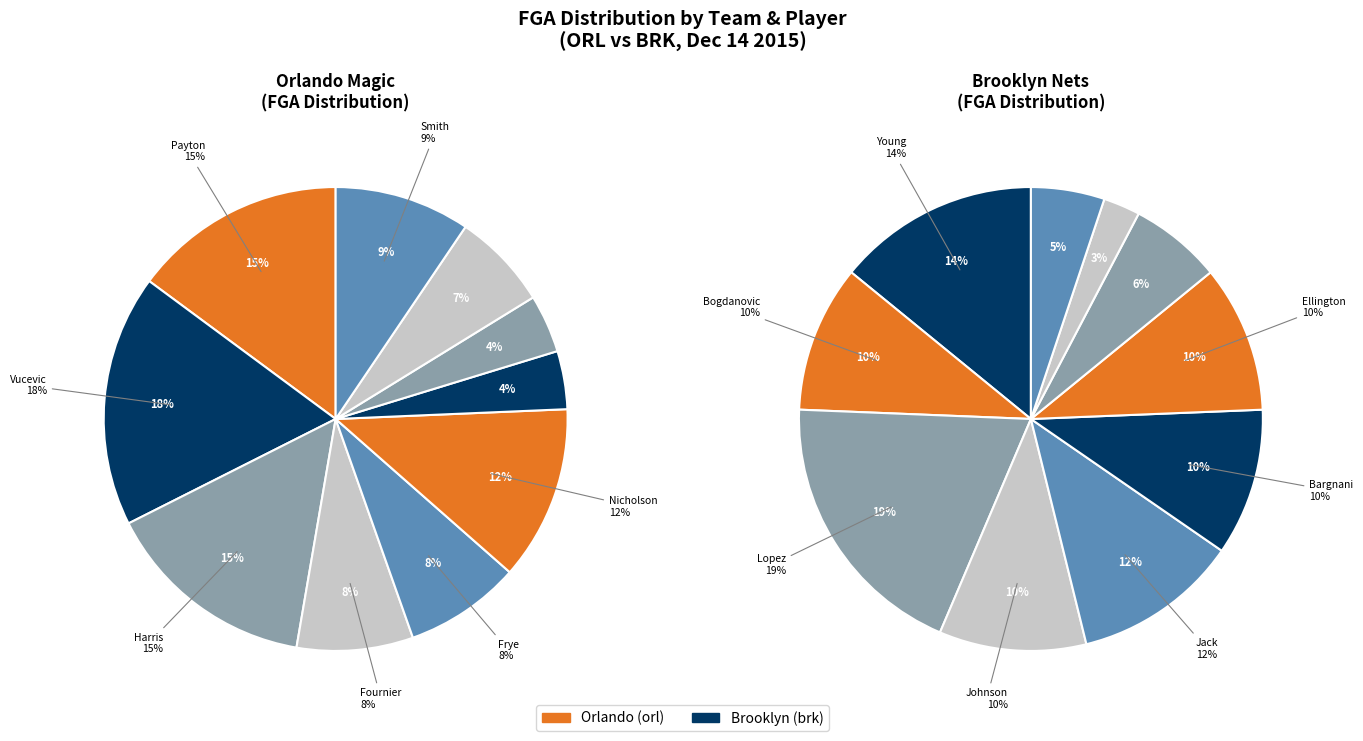

To the nearest percent, what is the difference between the largest and smallest slice percentages?

17%